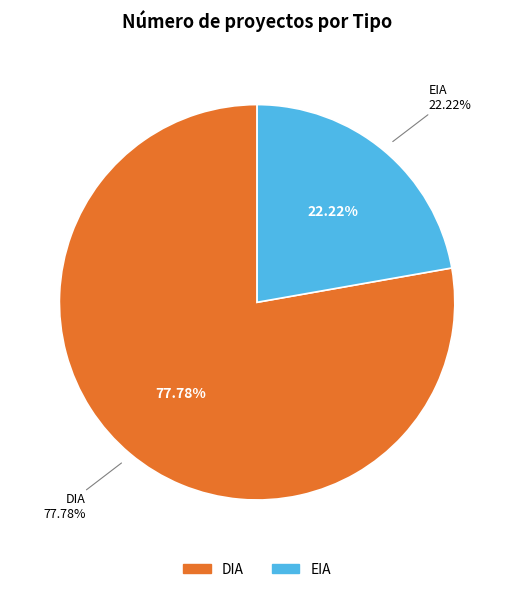

Which slice represents more than half of the pie?

DIA